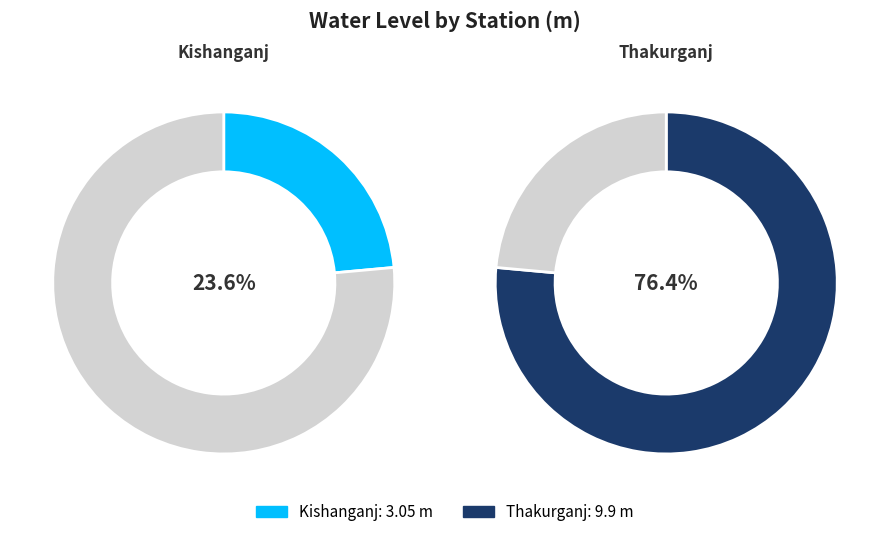

Combined, what portion of the pie is Kishanganj and Thakurganj?

100.0%